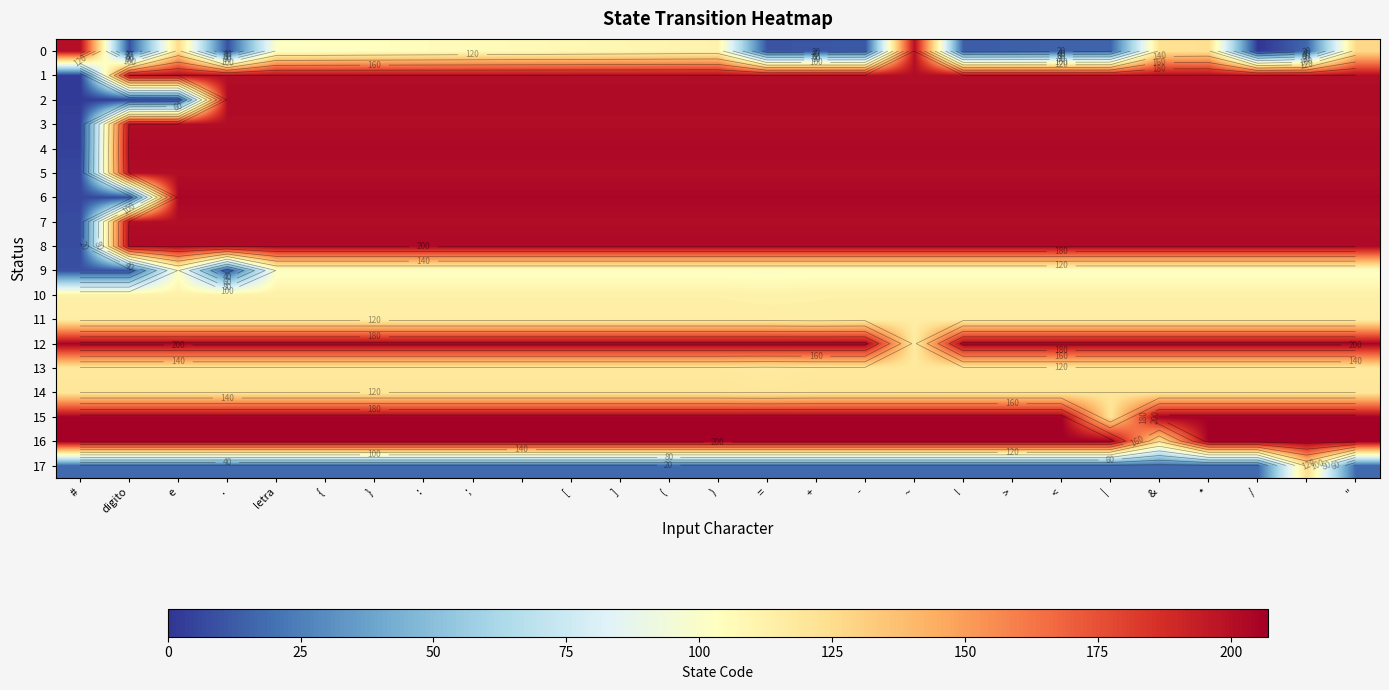

What is the spread (max minus min) of values at -?

195